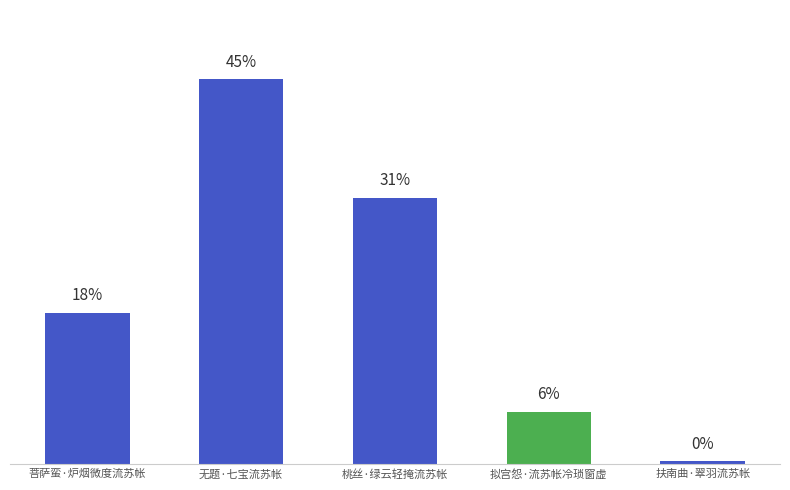

What is the label of the 2nd bar from the left?

无题·七宝流苏帐